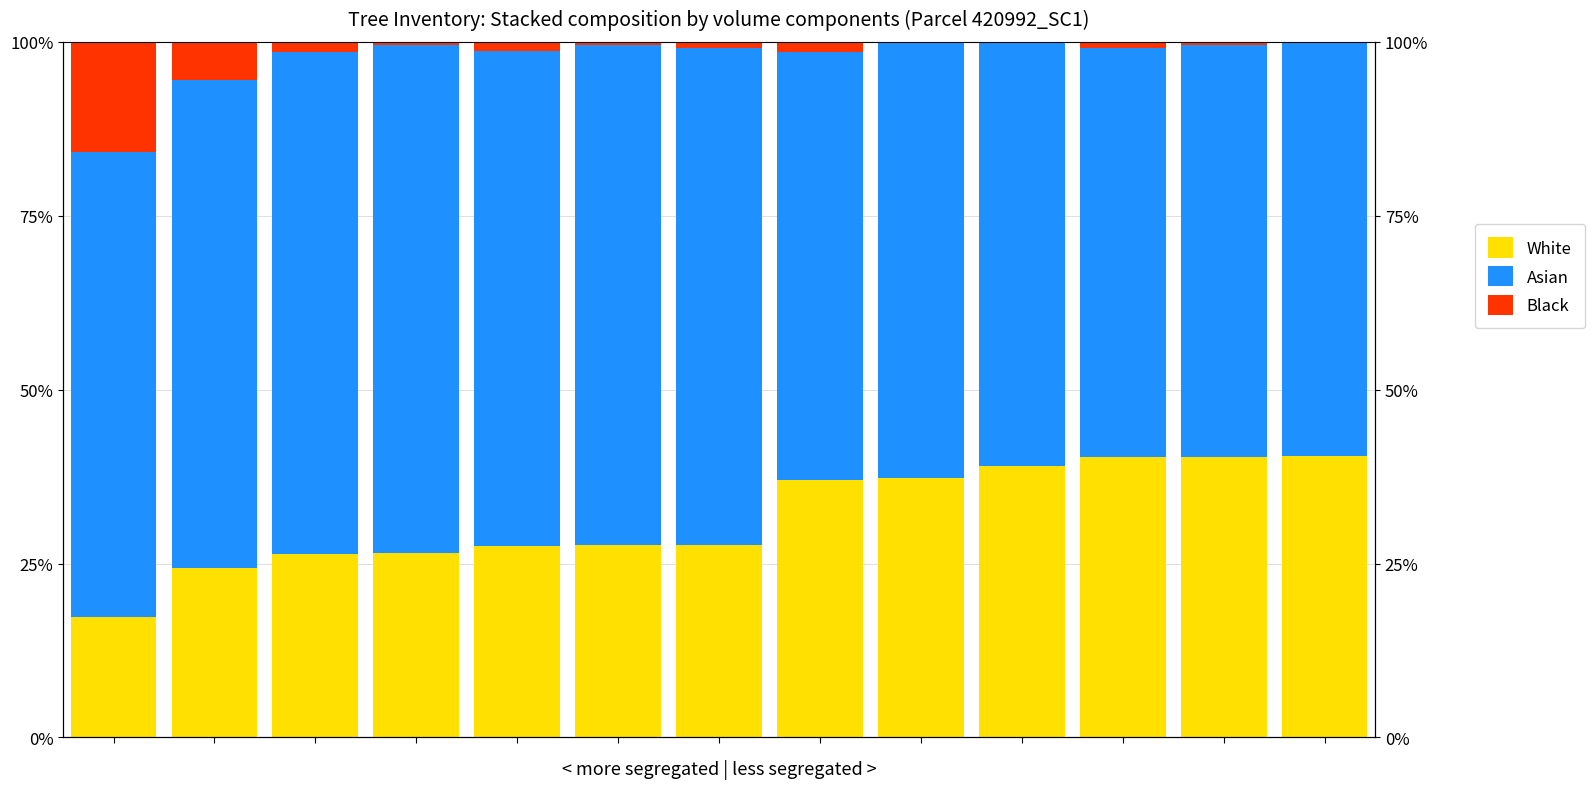

List the labels in order of White value, smallest first.

0, 1, 2, 3, 4, 5, 6, 7, 8, 9, 10, 11, 12